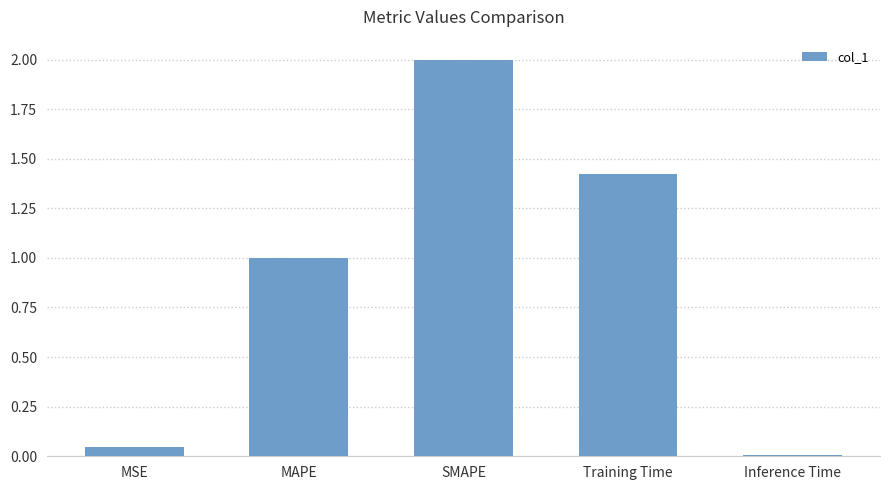

What is the label of the 5th bar from the left?

Inference Time